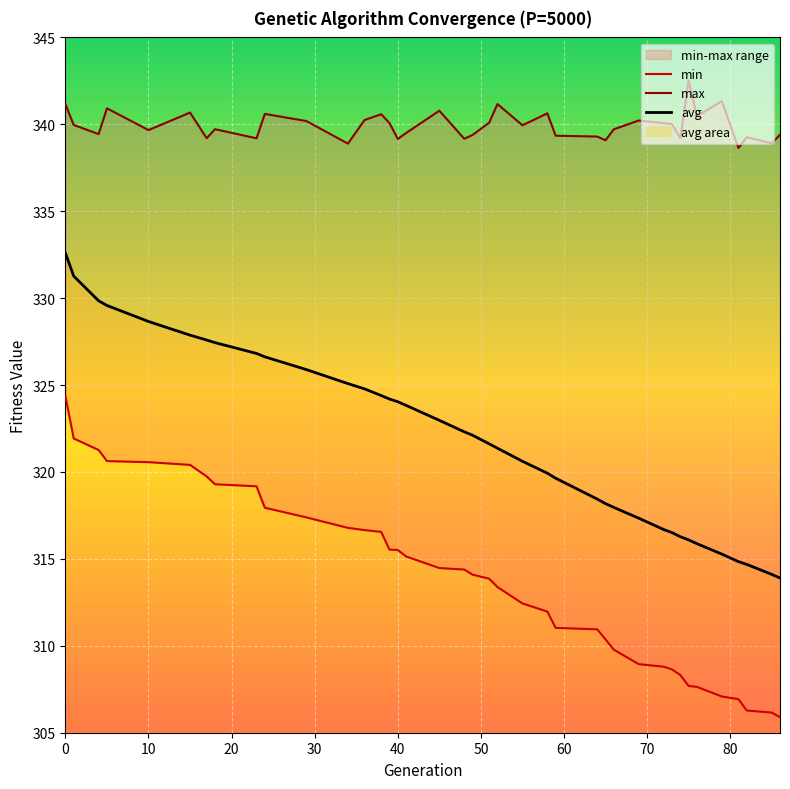

What is the maximum value for avg?

332.6